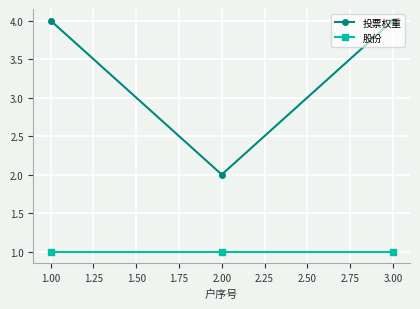

What is the spread (max minus min) of values at 1.00?

3